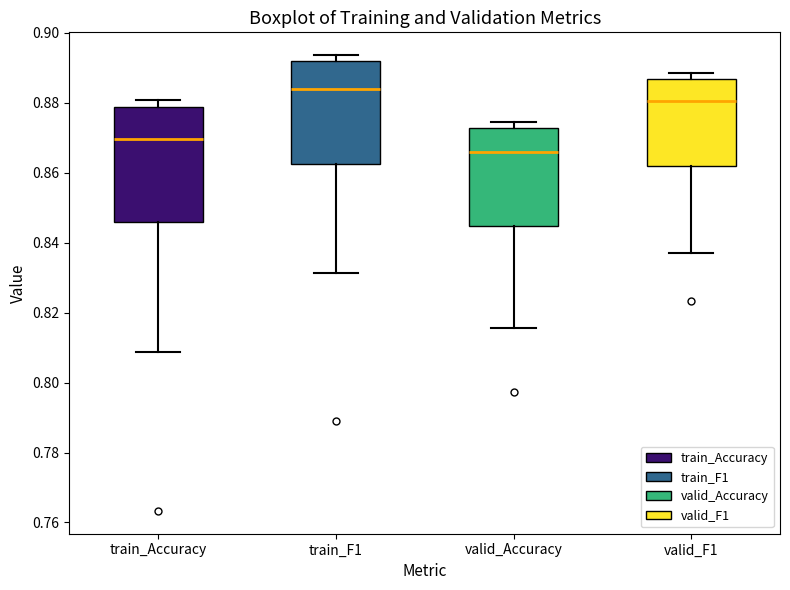

Which box is the tallest, from its lower edge to its upper edge?

train_Accuracy